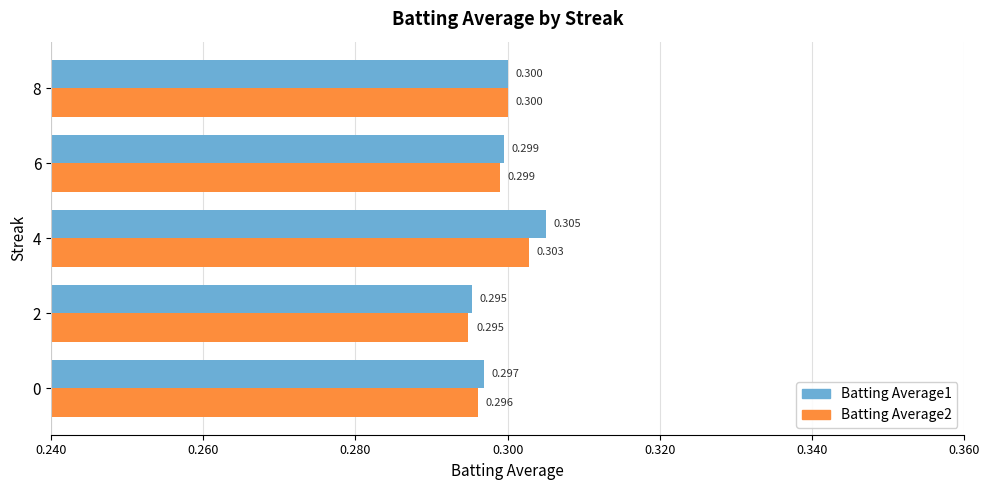

Which series has the largest total across all categories?

Batting Average1